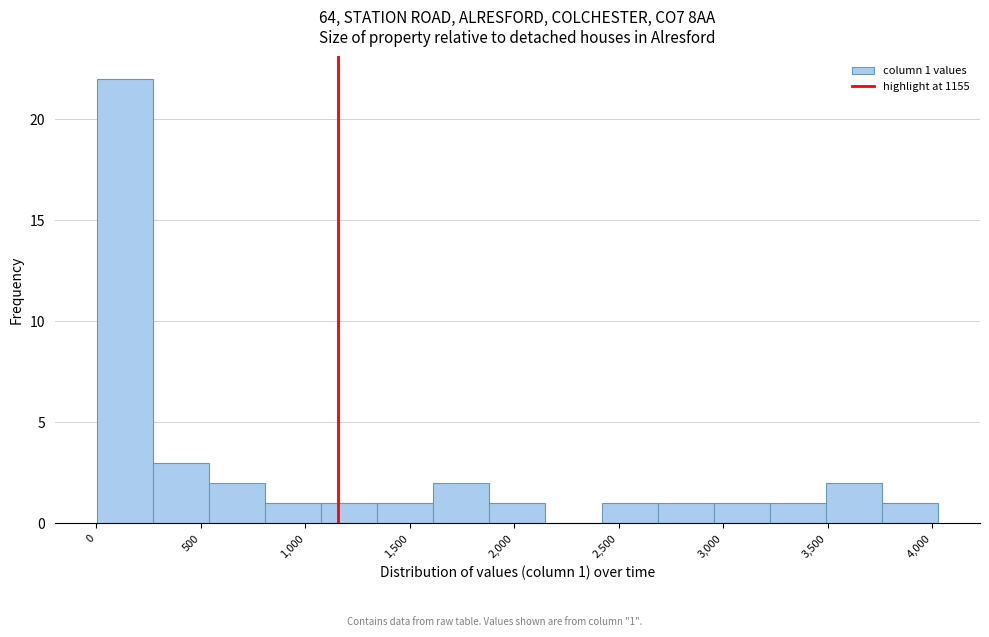

Which range on the x-axis has the tallest bar?

0 to 250